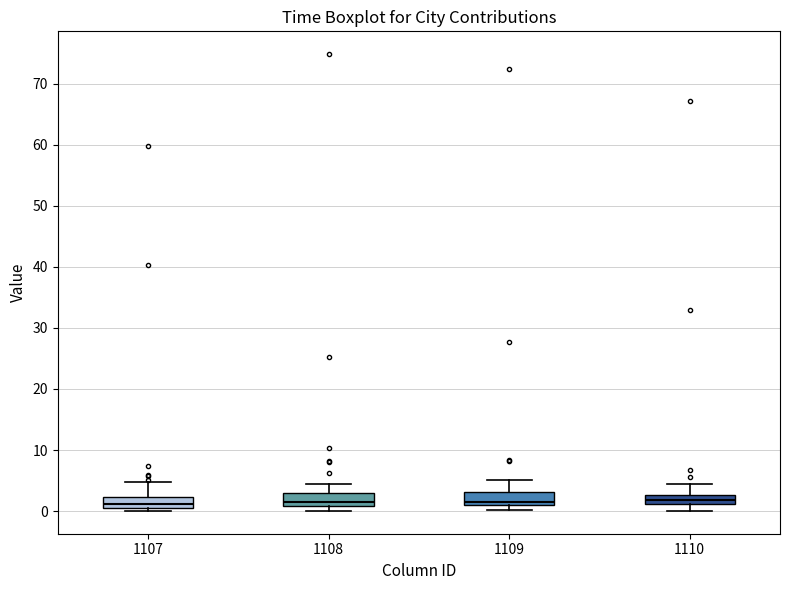

Reading left to right, transcribe this box plot: for each box, give where its median line is, the range the box spans, and where its two whiskers end, as read against the y-axis. The values are not printed on the chart, so give them approximately, as read against the axis.

1107: median 1 (just above the box's lower edge), box 1 to 2, whiskers 0 to 5
1108: median 2, box 1 to 3, whiskers 0 to 4
1109: median 2, box 1 to 3, whiskers 0 to 5
1110: median 2, box 1 to 3, whiskers 0 to 4